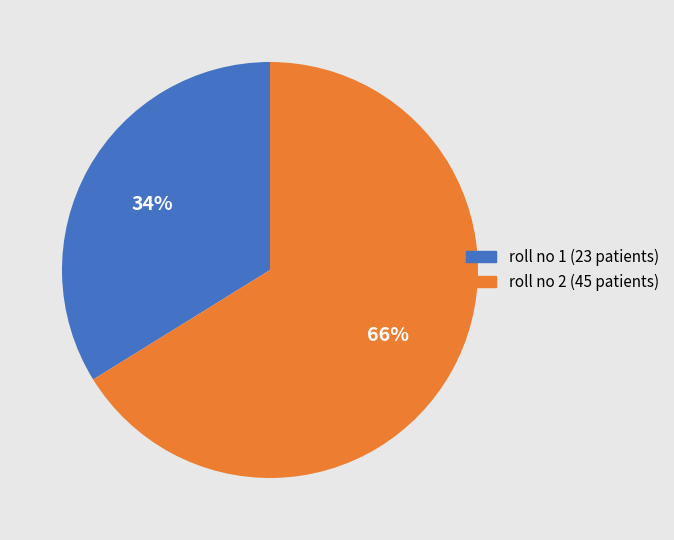

What is the majority slice?

roll no 2 (45 patients)